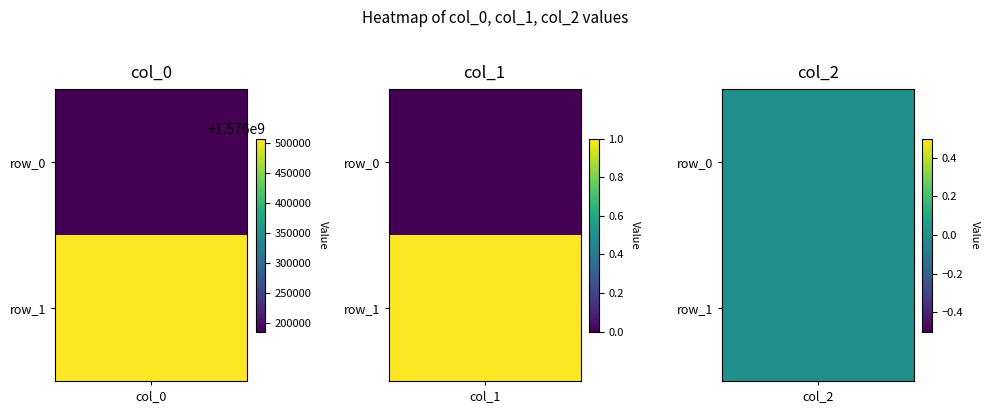

Rank the categories by col_0 value from lowest to highest.

row_0, row_1